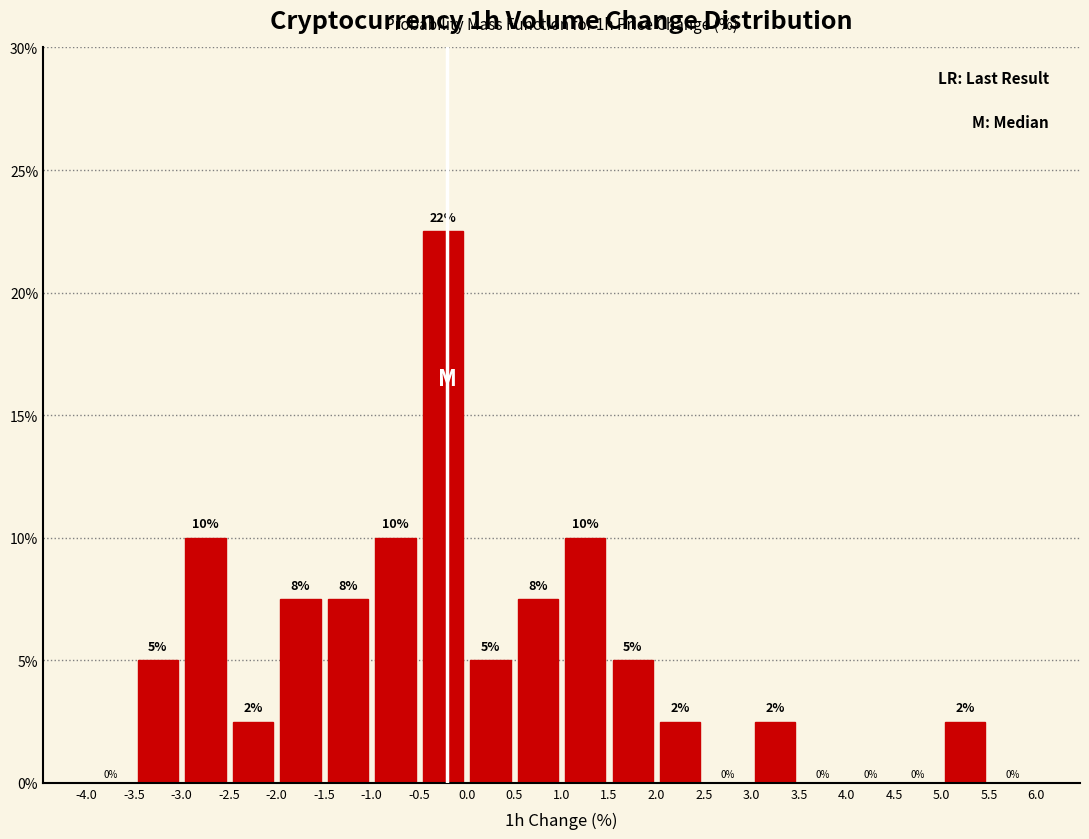

Which range on the x-axis has the tallest bar?

-0.5 to 0.0